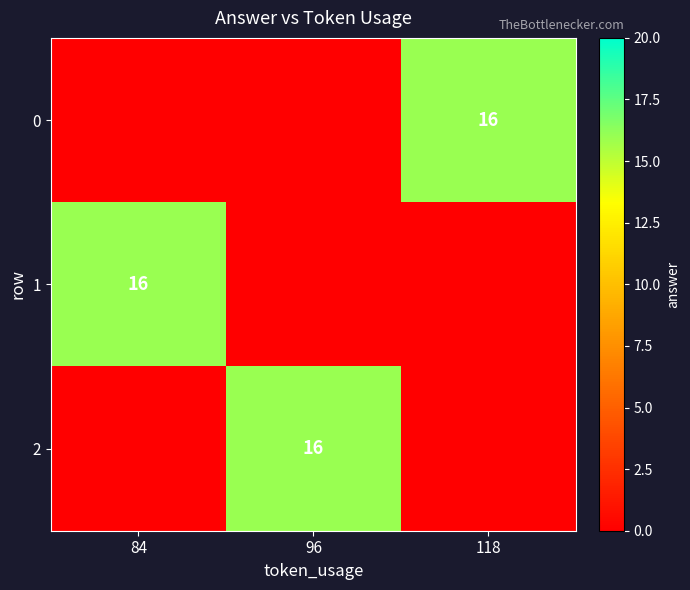

What is the difference between the highest and lowest values at 96?

16